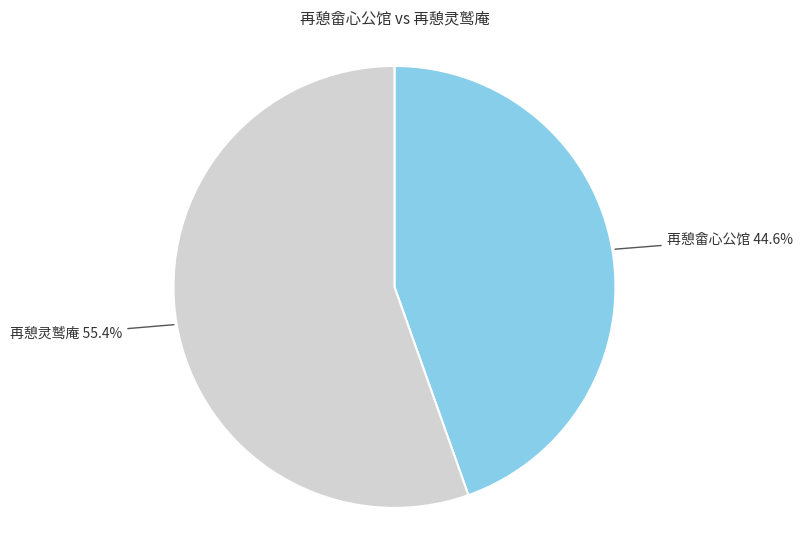

Does any single category account for the majority?

Yes